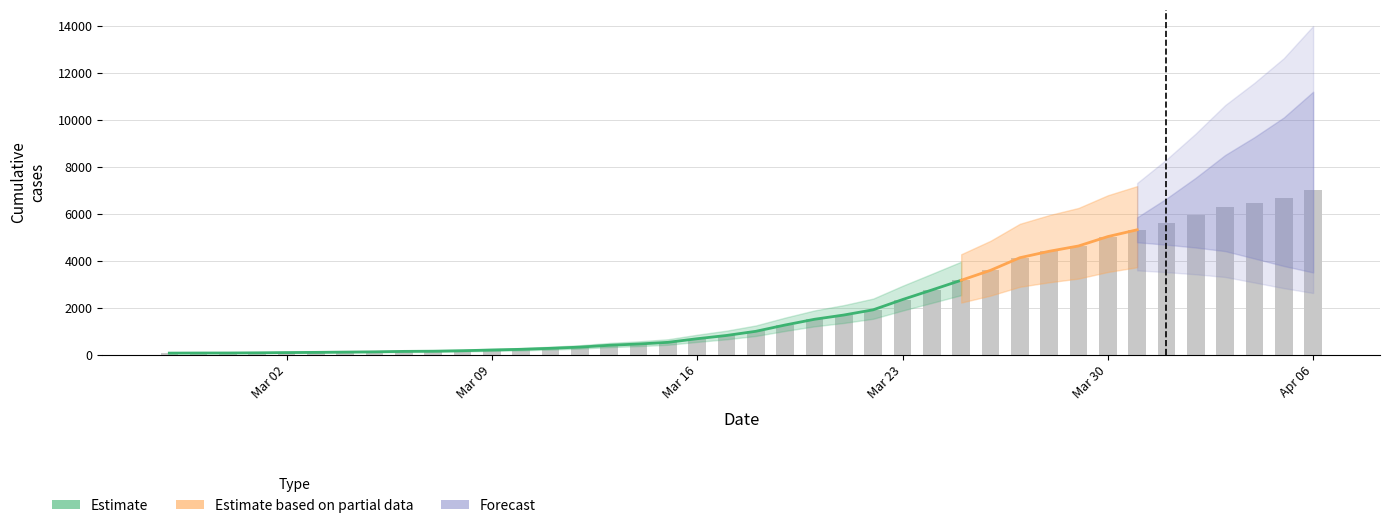

Is it true that the value at 2020-03-21 is 1685?

True